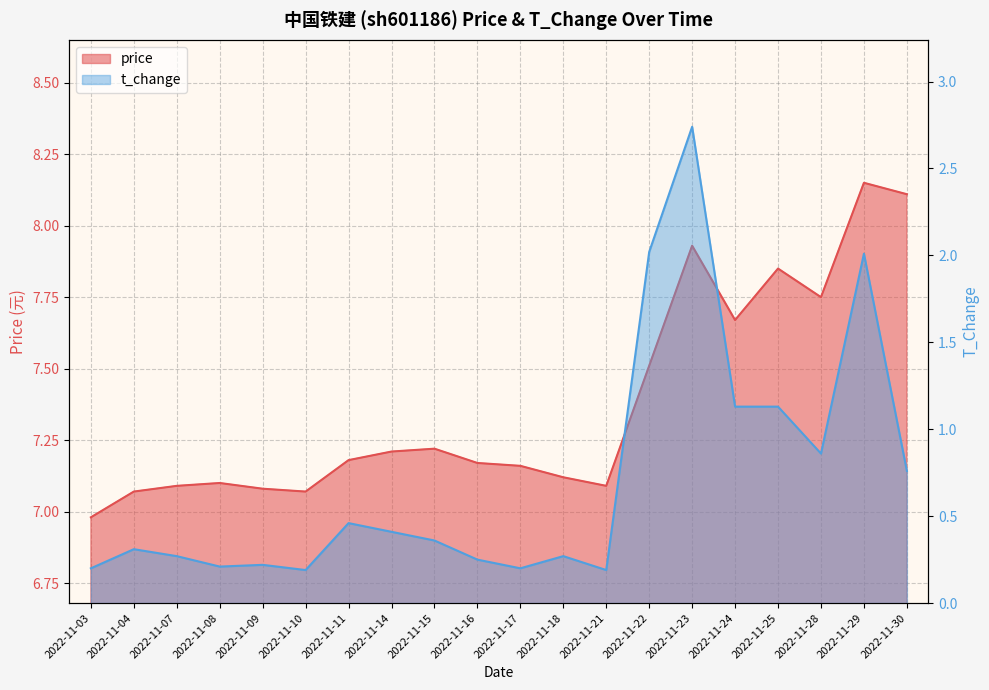

Between 2022-11-11 and 2022-11-14, which series saw the biggest shift?

t_change